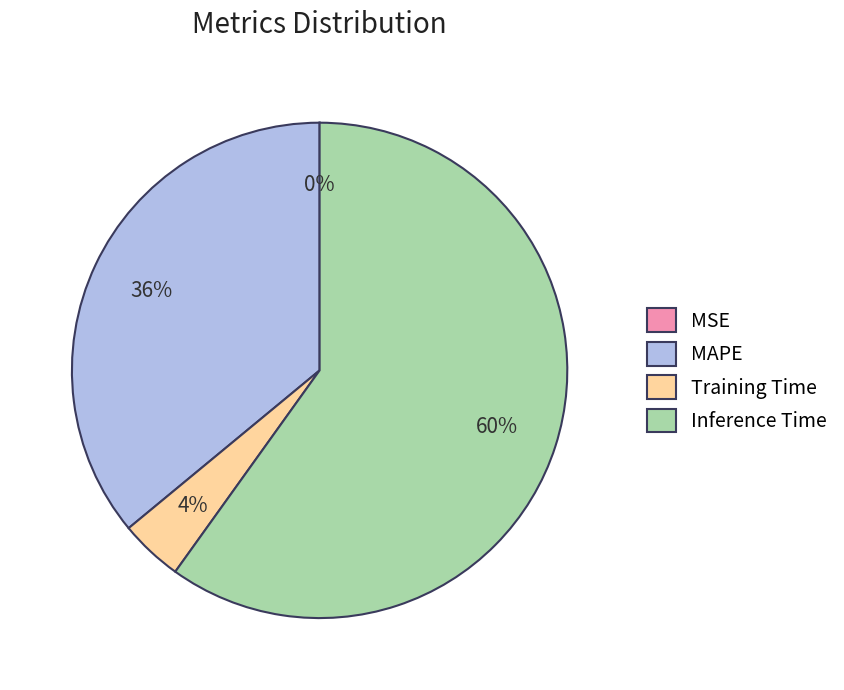

Is the sum of Inference Time and Training Time greater than half?

Yes